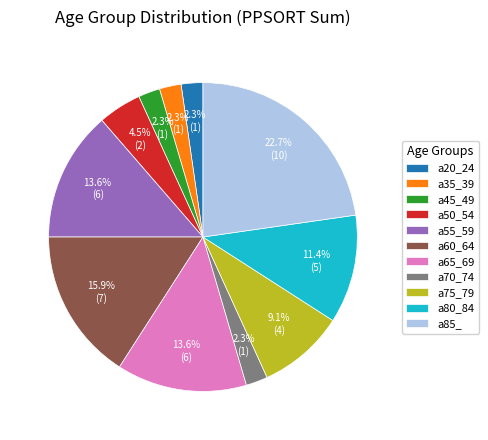

To the nearest percent, what portion does a65_69 represent?

14%